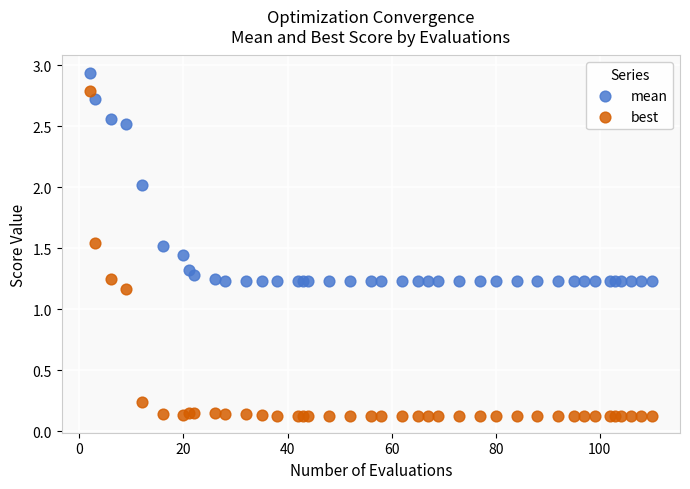

Which series contains the lowest Y value?

best